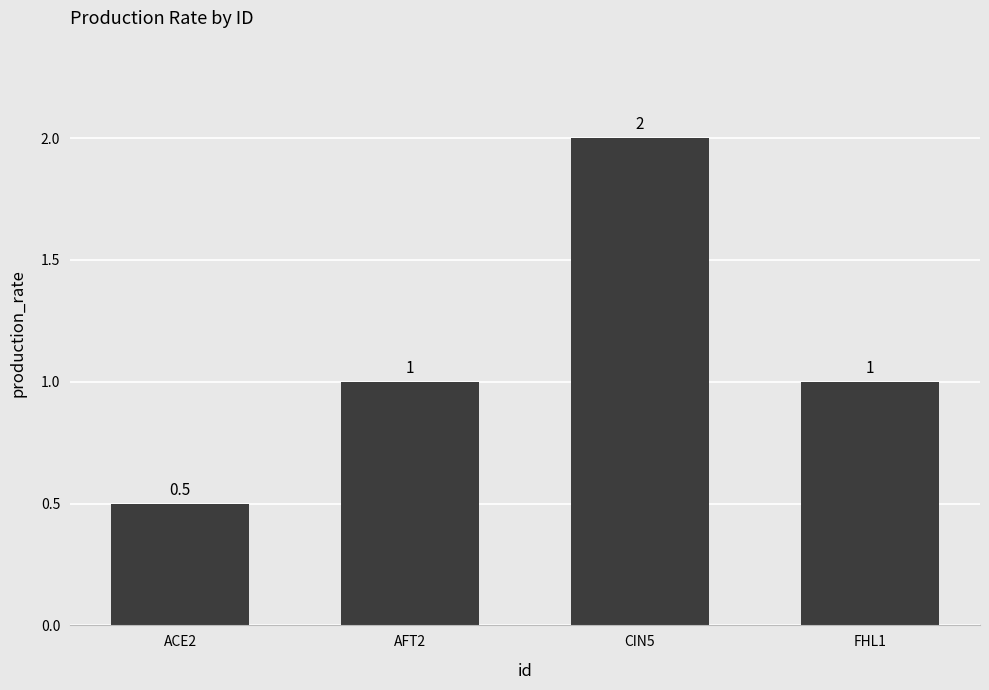

The chart shows a value of 2.0 at CIN5. True or false?

True